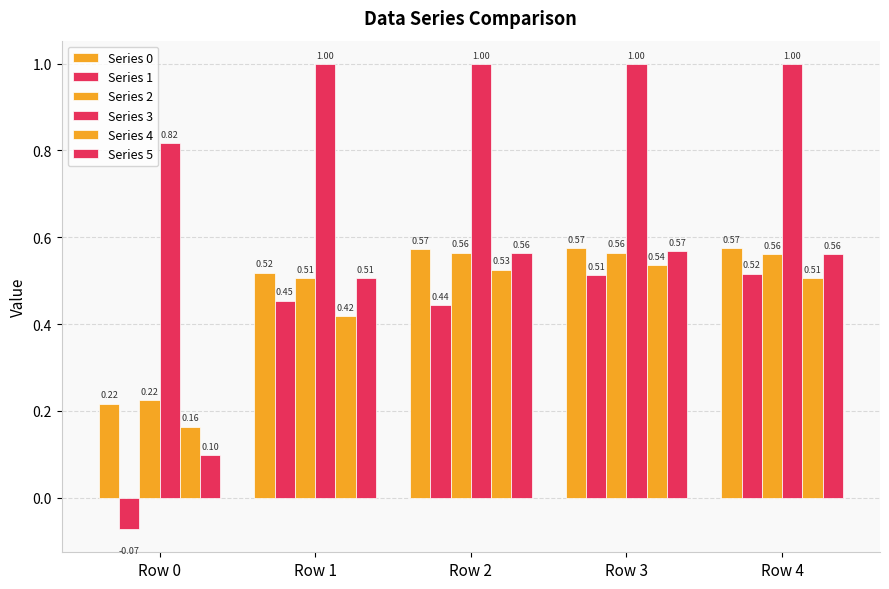

How many data points does each series have?

5